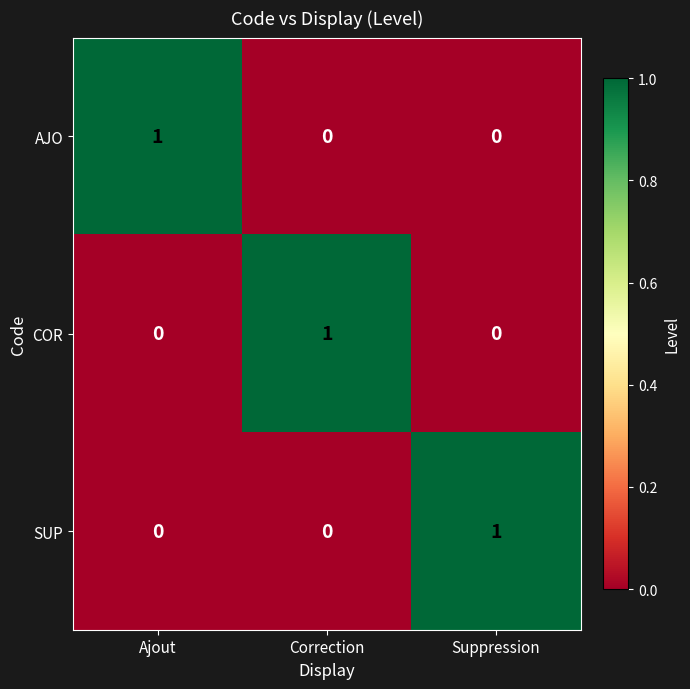

How many categories are shown in the chart?

3